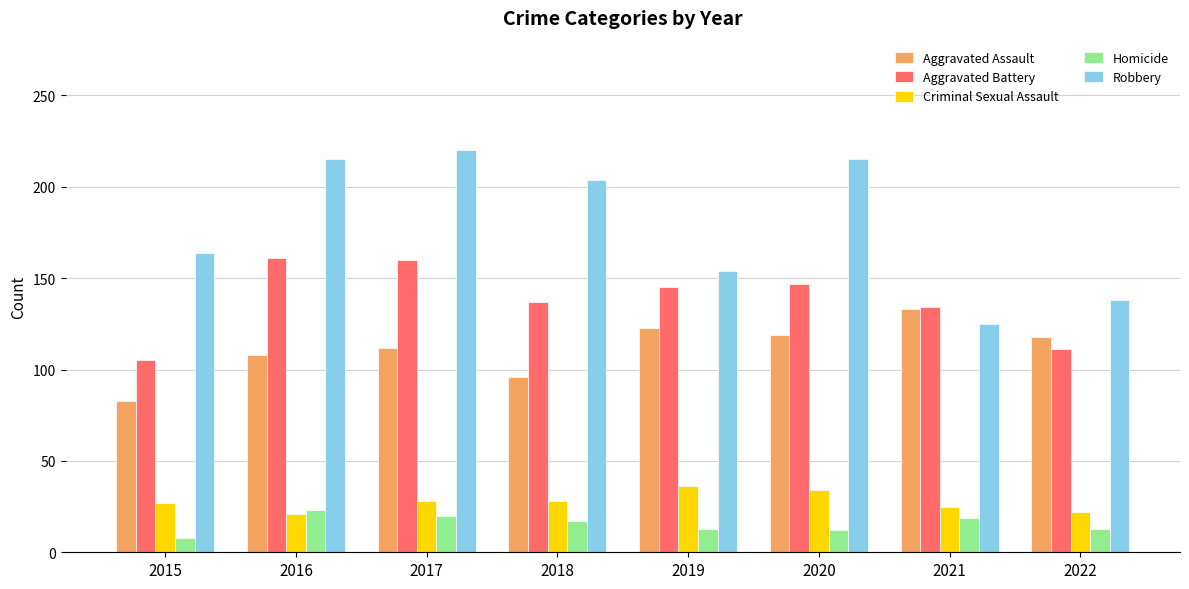

List the series in order of their peak value, highest first.

Robbery, Aggravated Battery, Aggravated Assault, Criminal Sexual Assault, Homicide